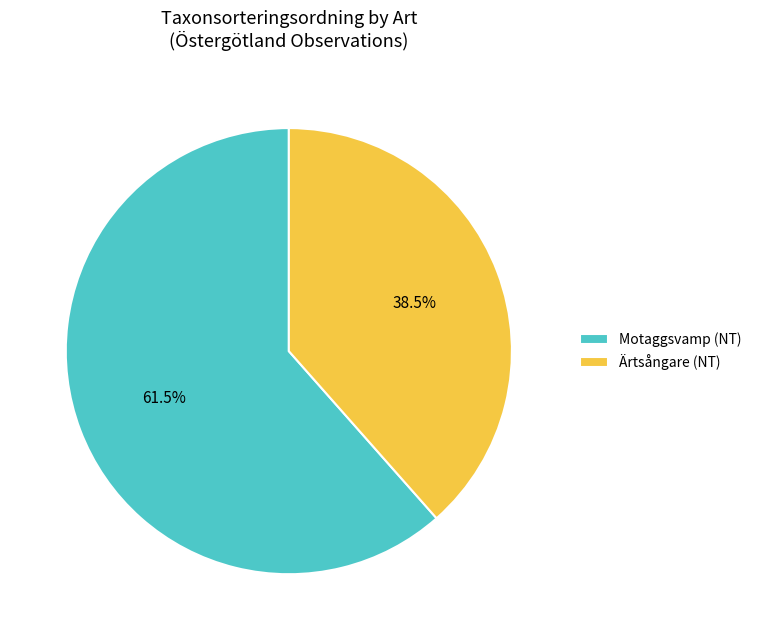

Rank the categories by value from lowest to highest.

Ärtsångare (NT), Motaggsvamp (NT)